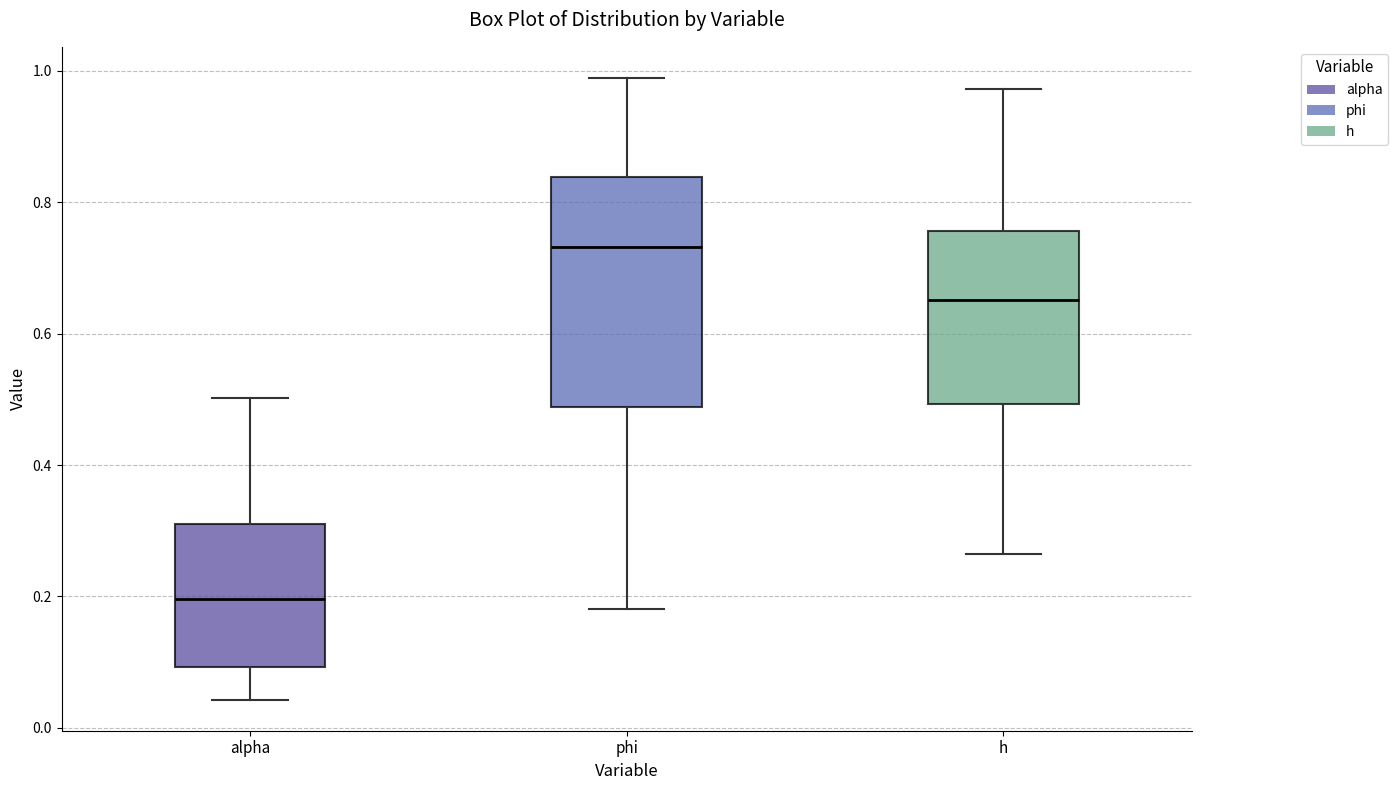

Reading left to right, transcribe this box plot: for each box, give where its median line is, the range the box spans, and where its two whiskers end, as read against the y-axis. The values are not printed on the chart, so give them approximately, as read against the axis.

alpha: median 0.20, box 0.10 to 0.30, whiskers 0.04 to 0.50
phi: median 0.74, box 0.48 to 0.84, whiskers 0.18 to 0.98
h: median 0.66, box 0.50 to 0.76, whiskers 0.26 to 0.98